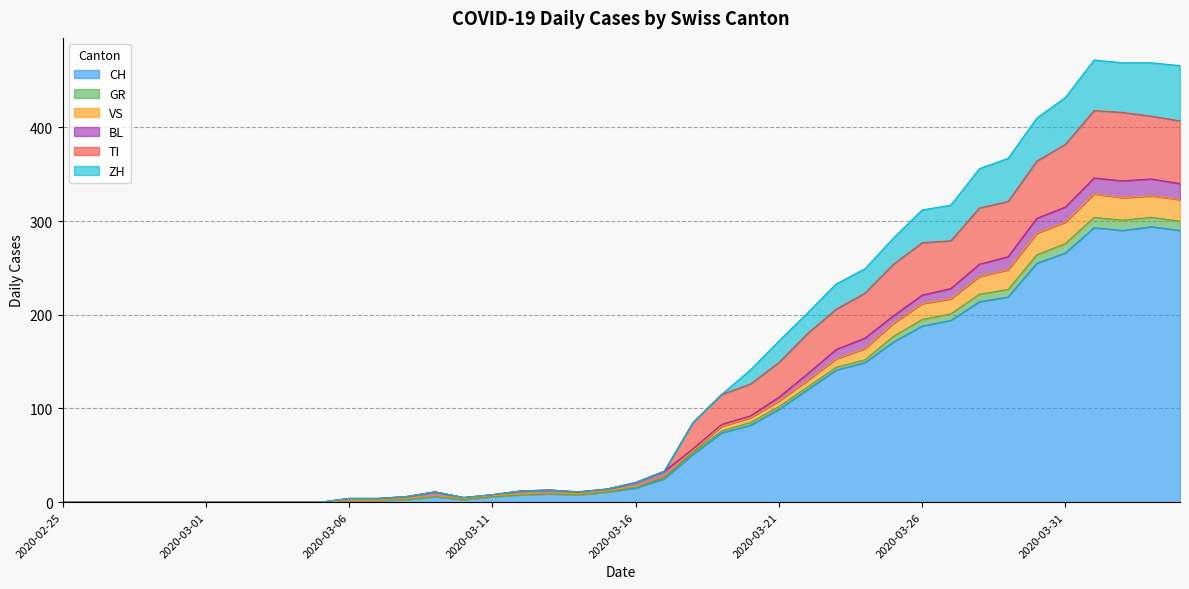

What is the difference between the highest and lowest values at 2020-04-04?

176